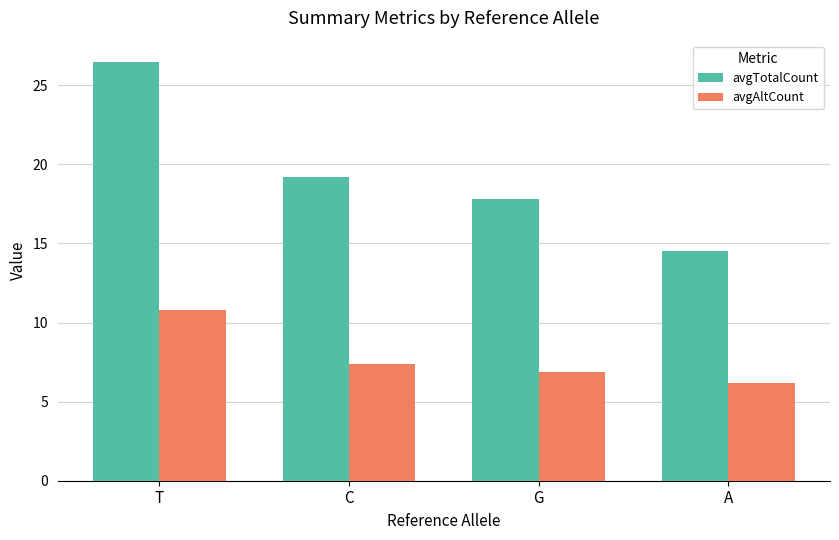

What is the spread (max minus min) of values at C?

11.8